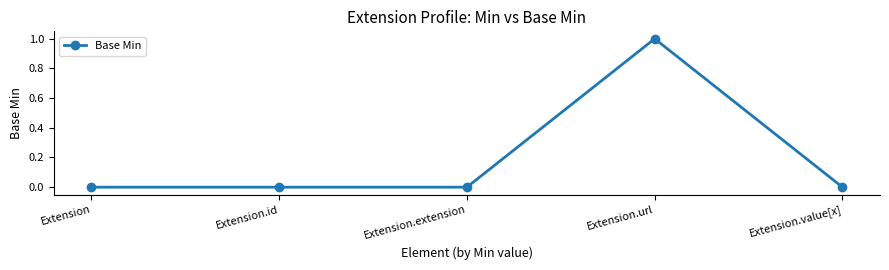

Which label corresponds to the largest value in the chart?

Extension.url